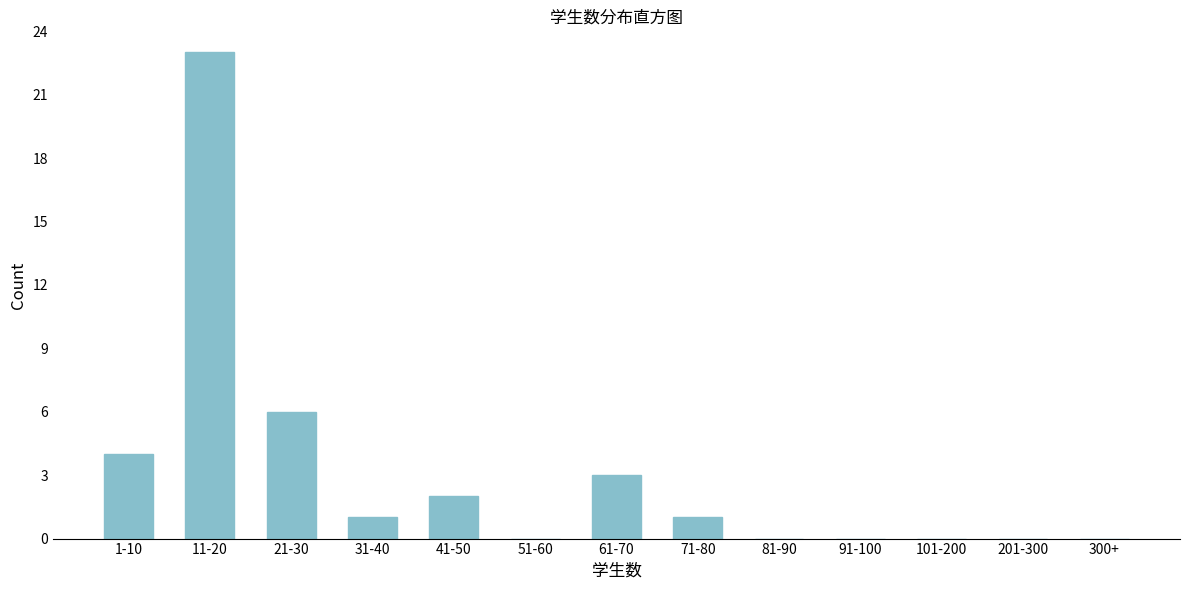

Reading right to left, transcribe all the data shown in this chart.

300+=0	201-300=0	101-200=0	91-100=0	81-90=0	71-80=1	61-70=3	51-60=0	41-50=2	31-40=1	21-30=6	11-20=23	1-10=4